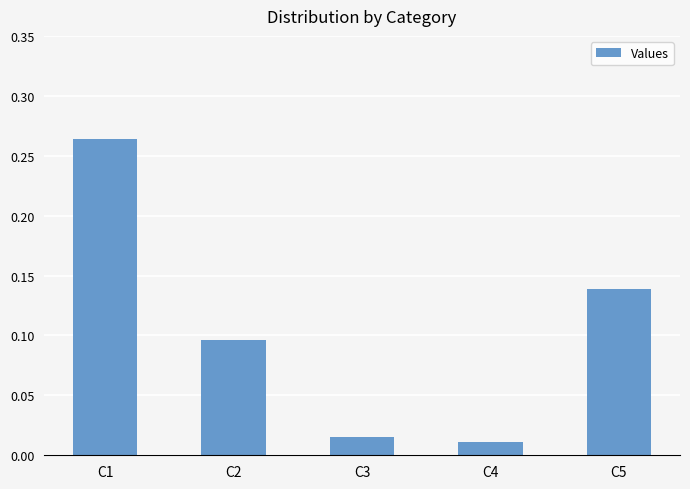

The value at C2 is 0.0. True or false?

False